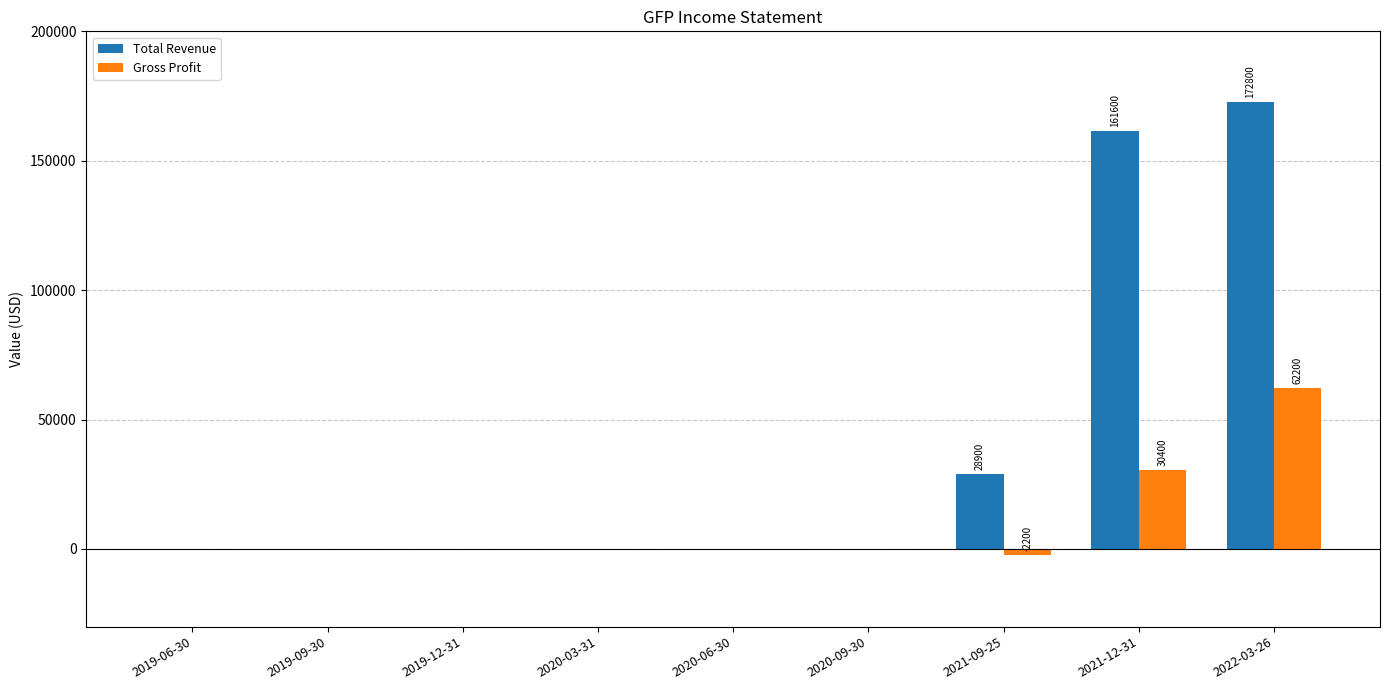

Reading left to right, transcribe all the data shown in this chart.

Total Revenue: 0	0	0	0	0	0	28900	161600	172800
Gross Profit: 0	0	0	0	0	0	-2200	30400	62200